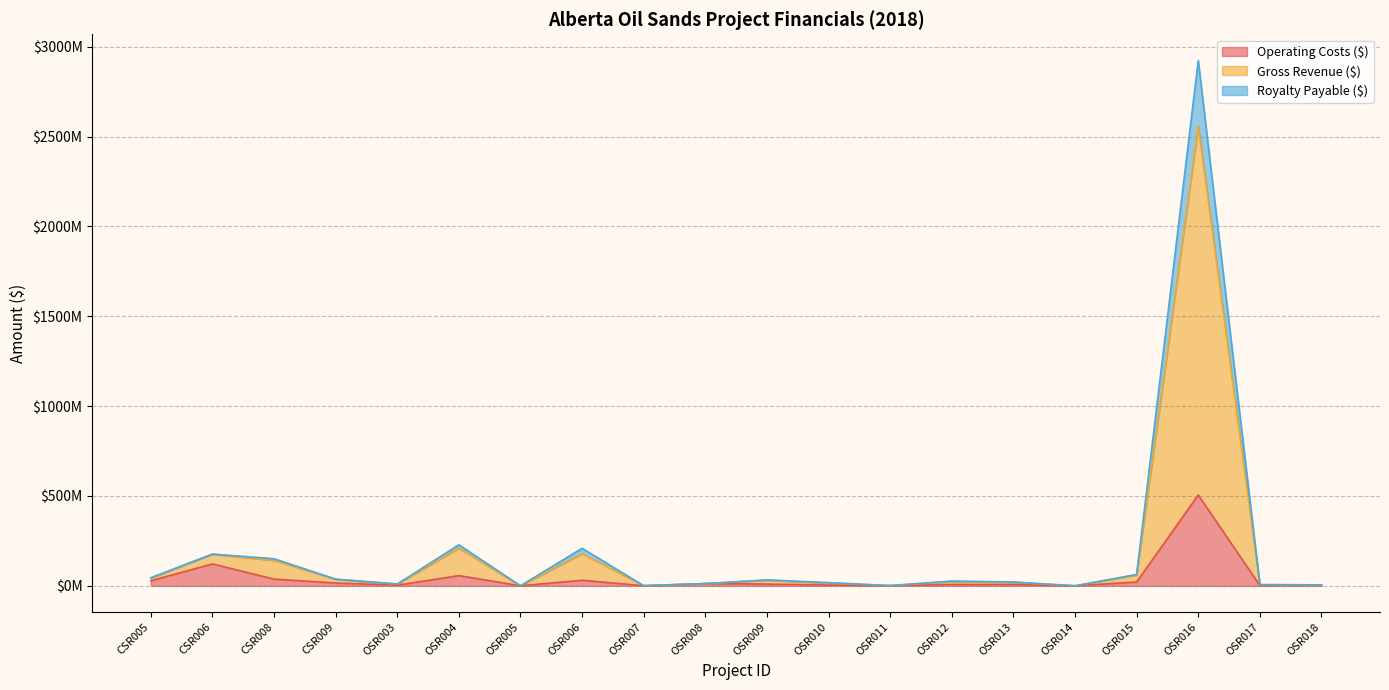

Is the value of Gross Revenue ($) at OSR012 greater than the value of Royalty Payable ($) at OSR006?

No